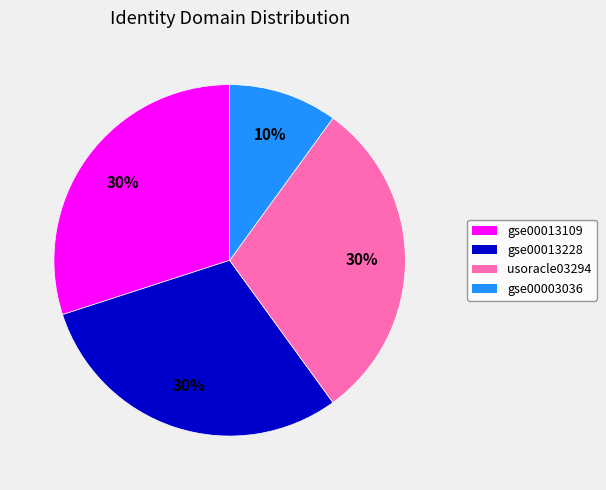

What is the smallest slice in the pie chart?

gse00003036